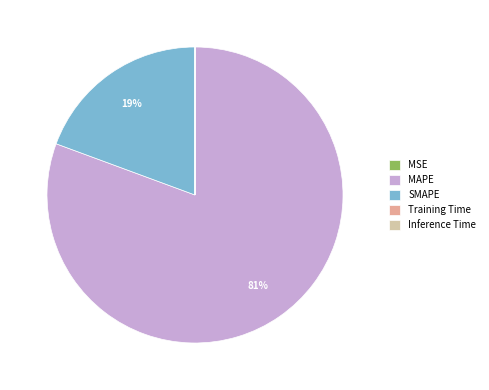

Is the sum of SMAPE and MAPE greater than half?

Yes